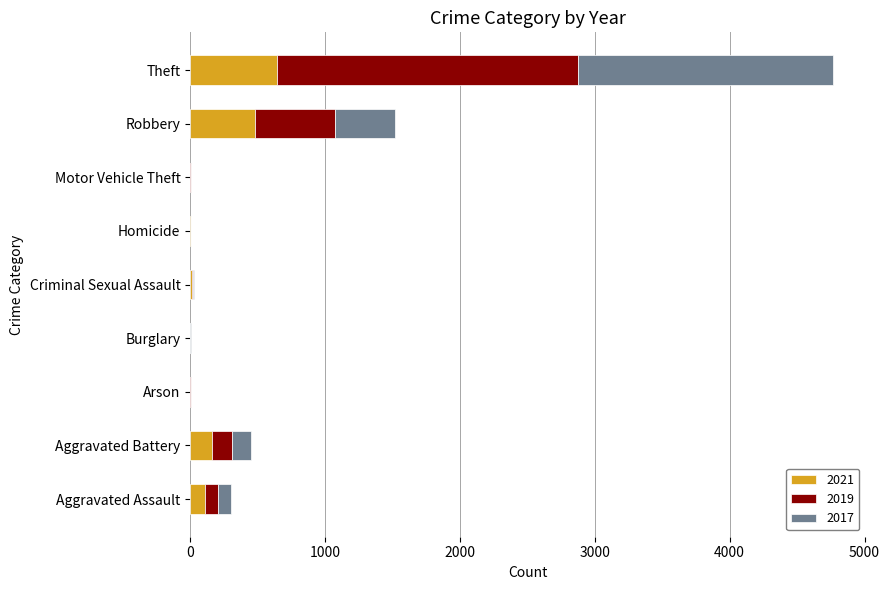

At which category is the sum across all series the highest?

Theft